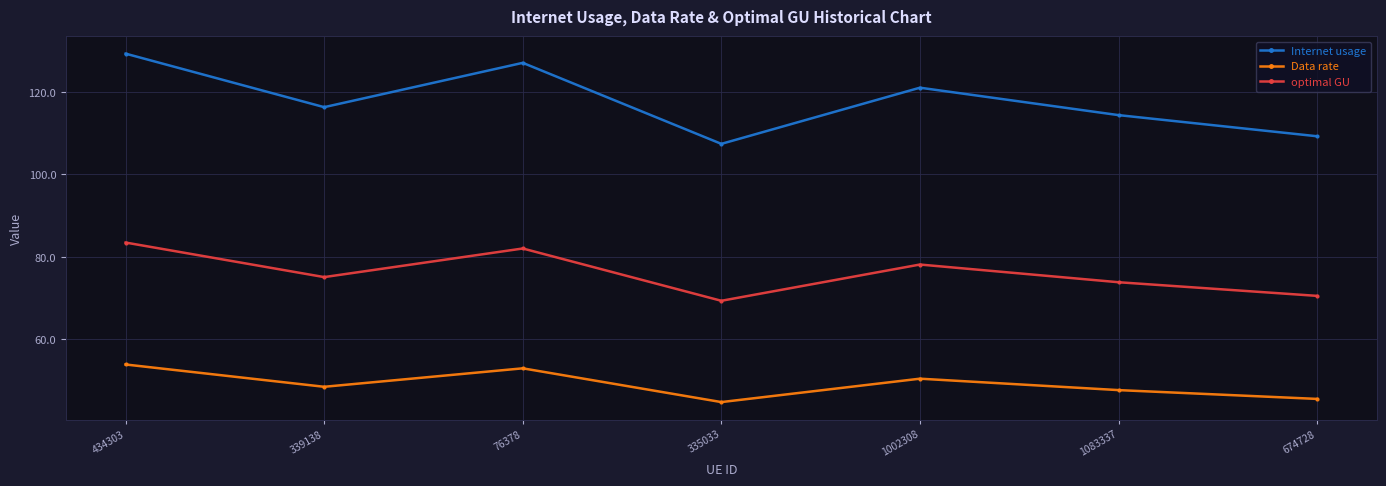

At how many categories does at least one series exceed 76?

7